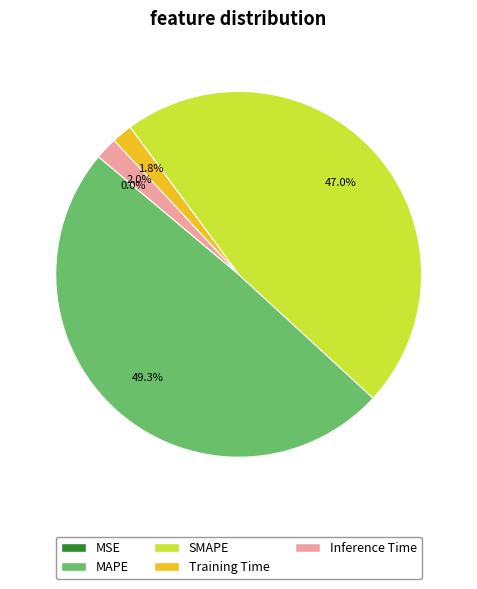

What percentage is the Inference Time slice, to the nearest percent?

2%